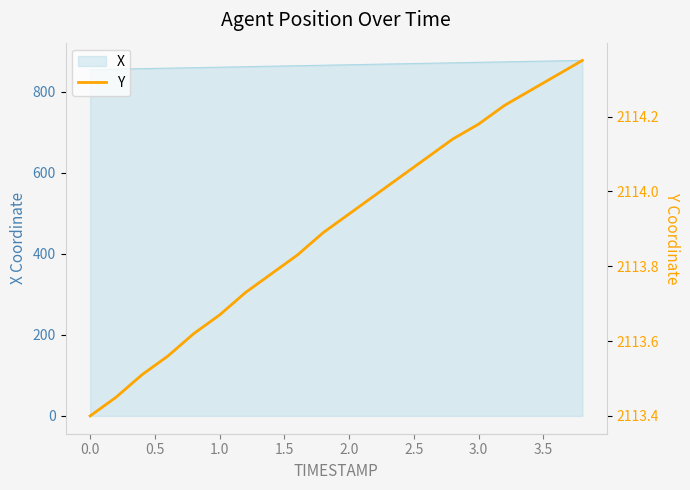

What is the lowest value of the X series?

855.1